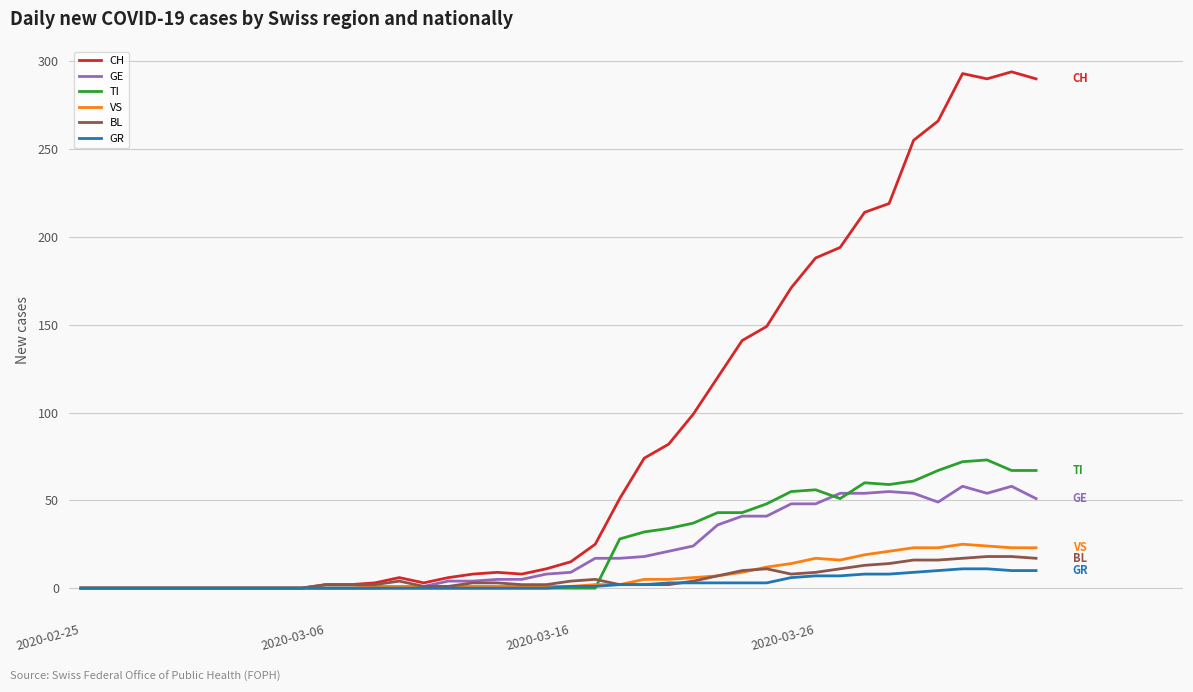

Which series has the widest spread of values?

CH